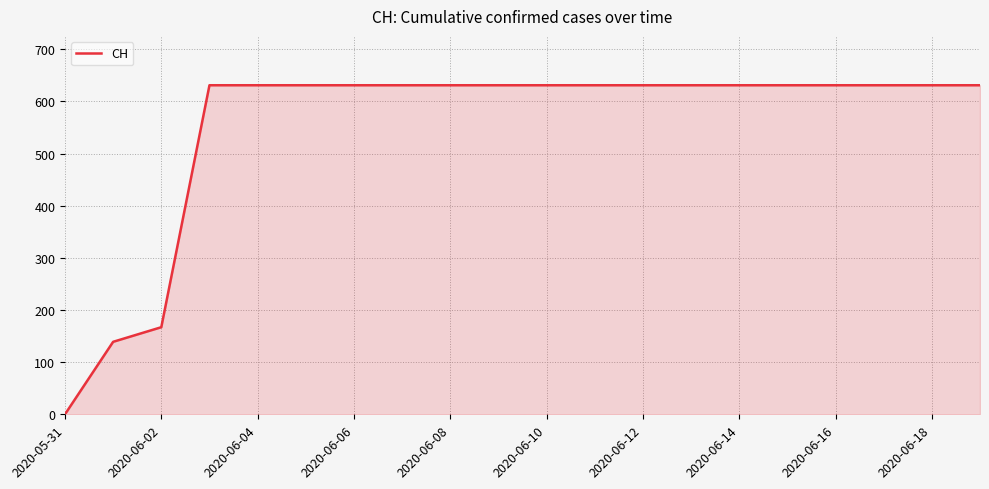

What is the difference between the second highest and minimum values?

631